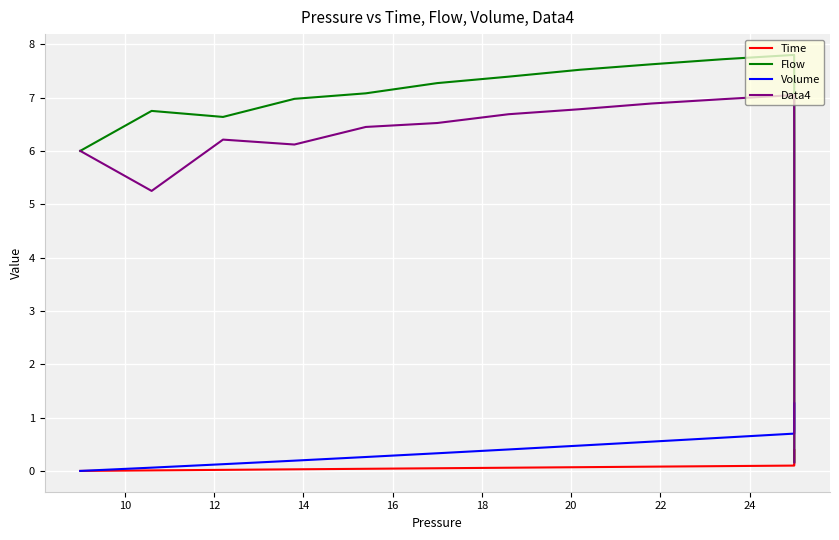

How many interior local valleys does the Data4 series have?

2